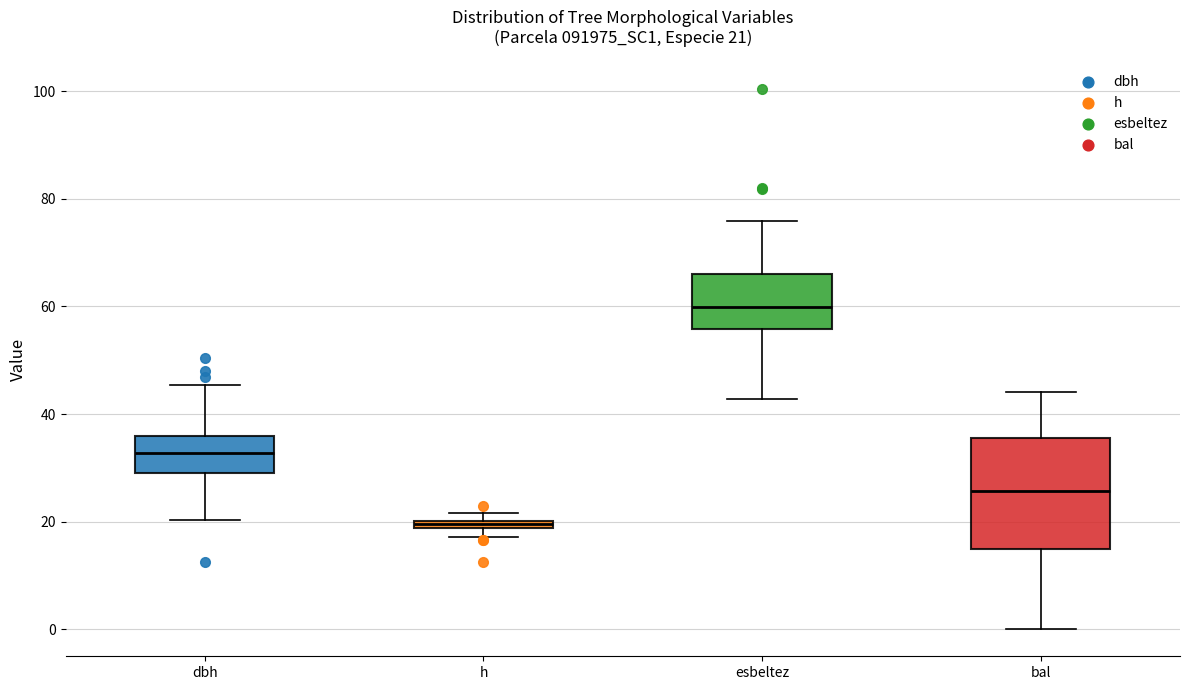

Which box's median line is the lowest?

h